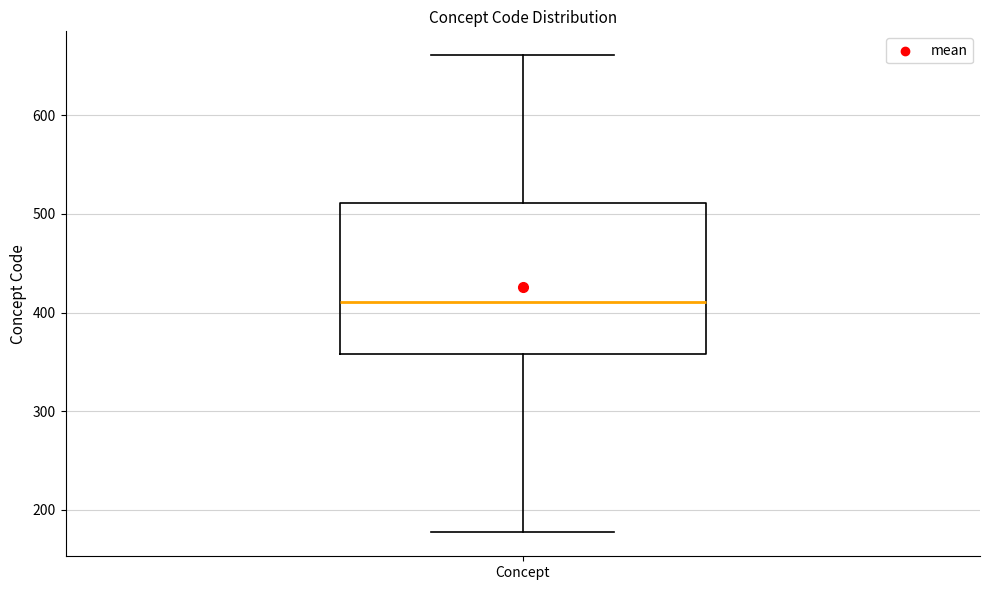

Read this box plot against the y-axis: the position of the median line, the range covered by the box, and the ends of both whiskers. The values are not printed on the chart, so give them approximately, as read against the axis.

median 410, box 360 to 510, whiskers 180 to 660